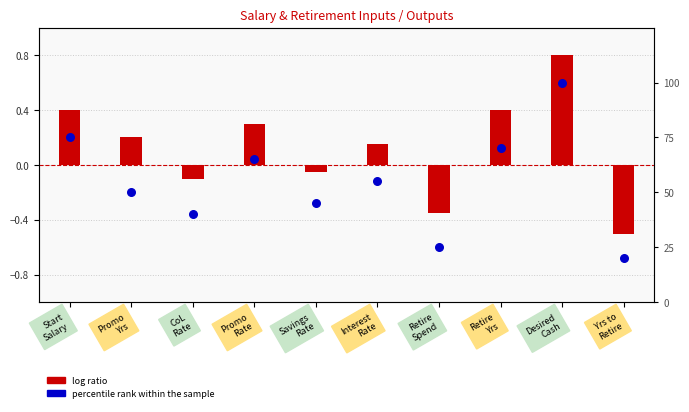

Is the value of percentile rank within the sample at Promo
Rate greater than the value of log ratio at Yrs to
Retire?

Yes